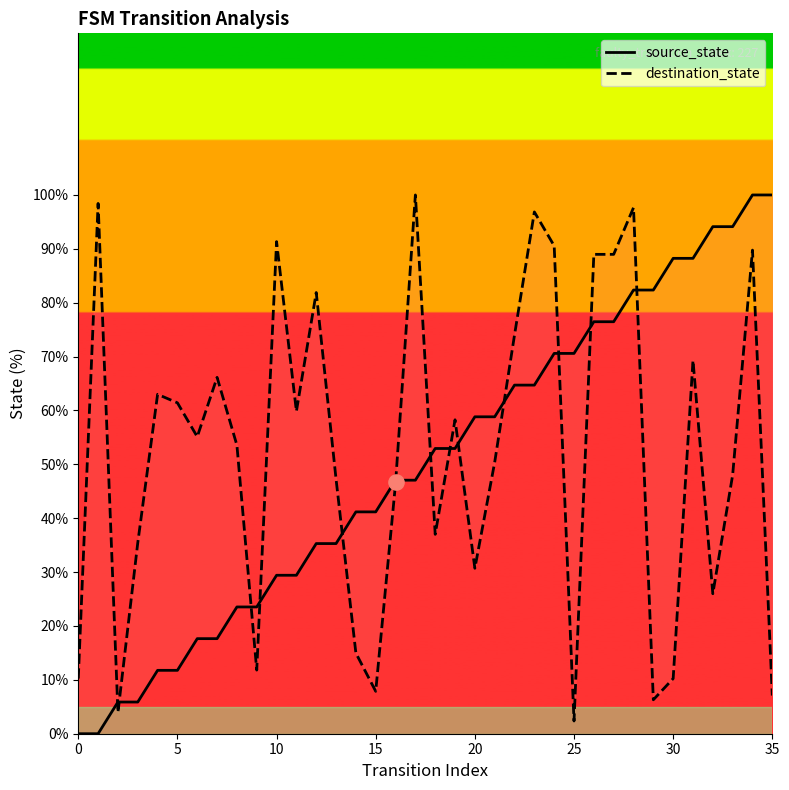

At how many categories does at least one series exceed 80?

16